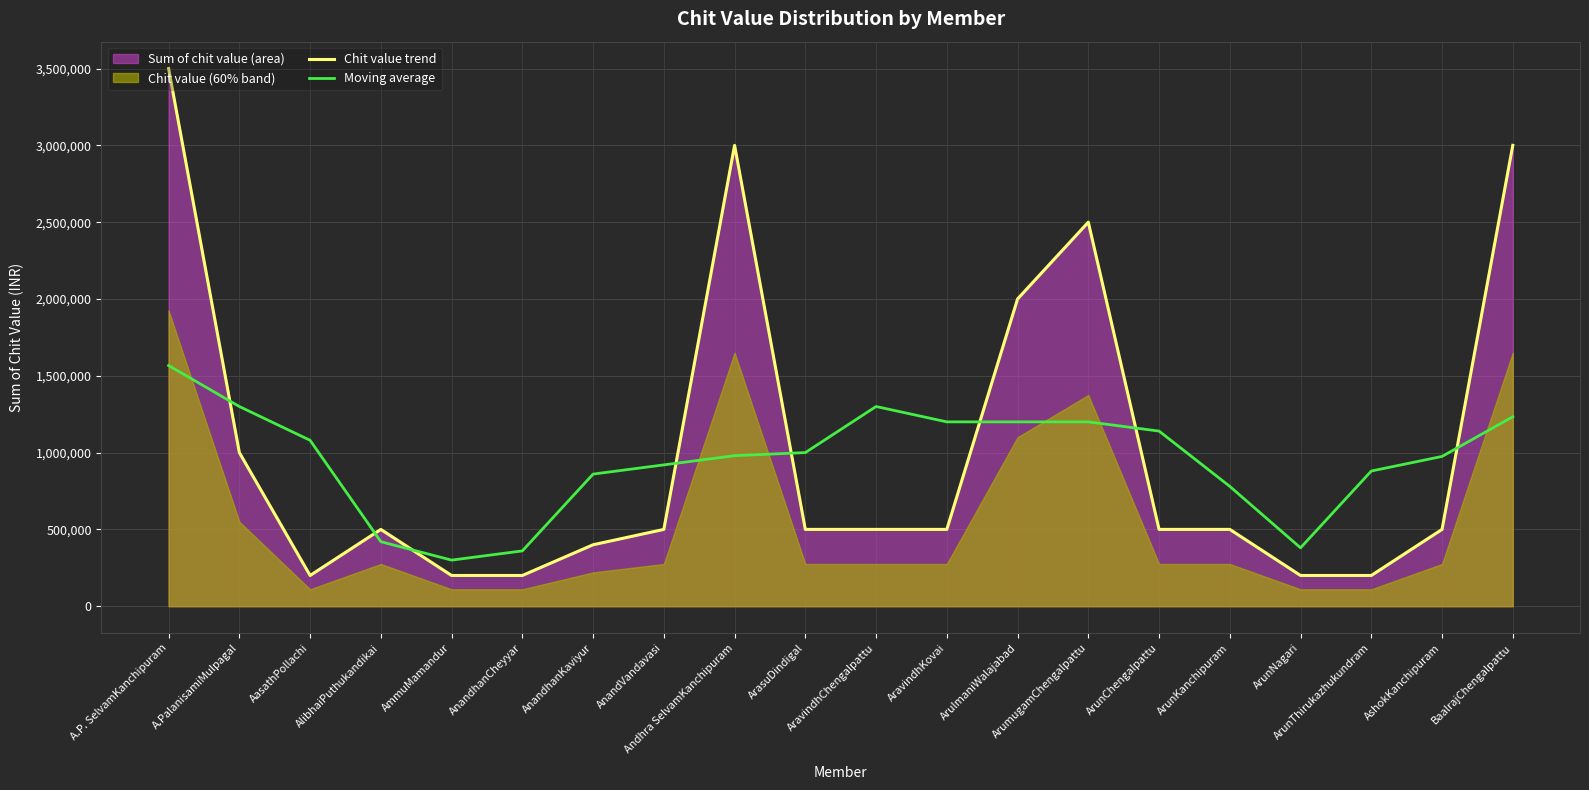

What is the sum of the Moving average values at AravindhChengalpattu and AmmuMamandur?

1600000.0